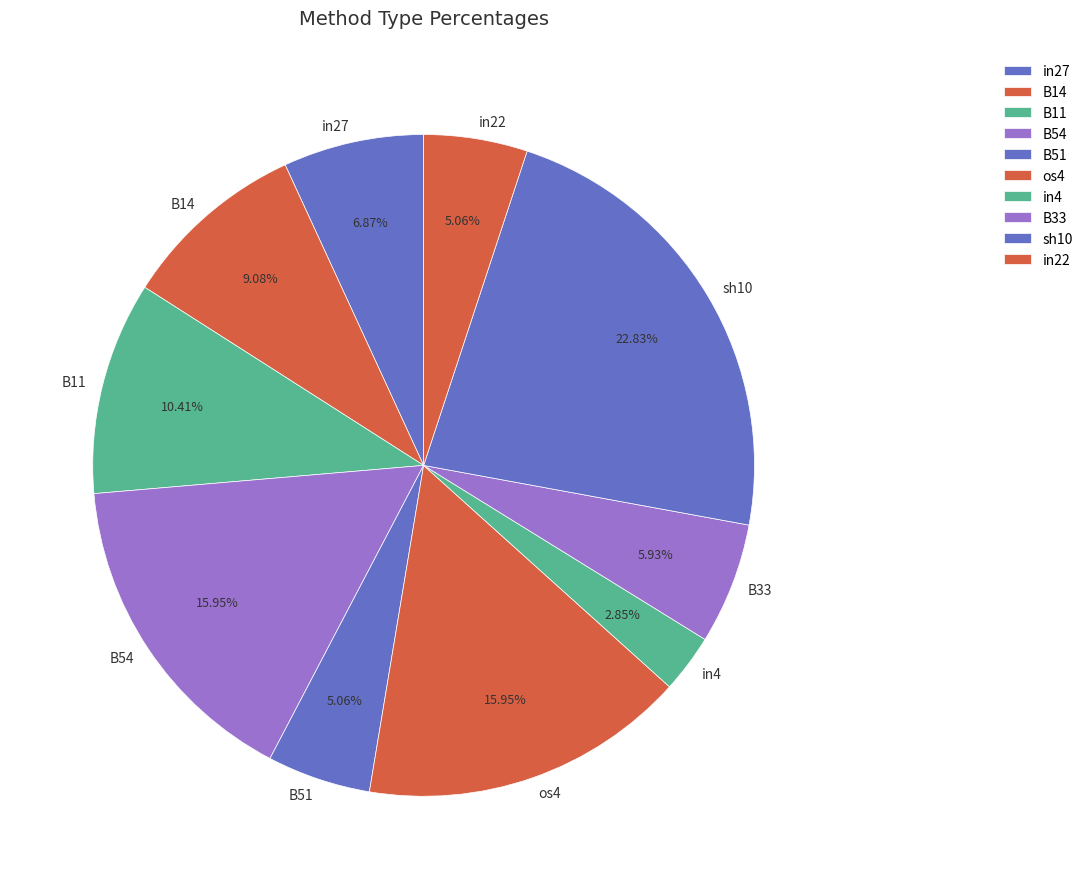

True or false: B54 accounts for 30% of the total.

False